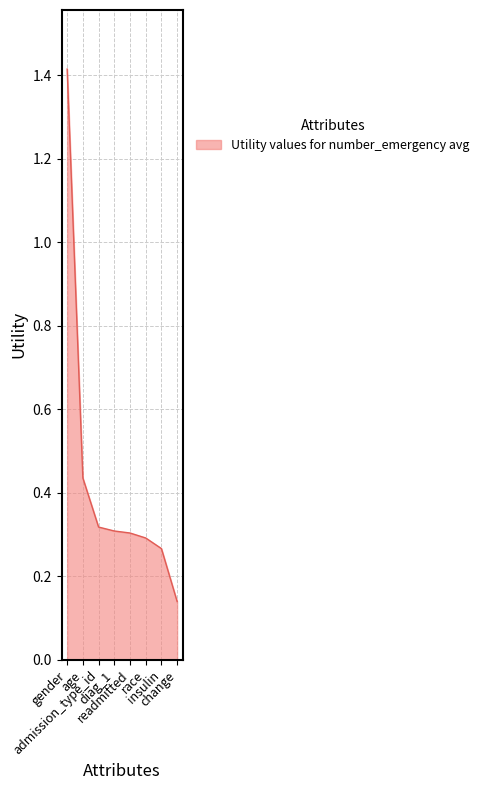

True or false: the data has more than 2 interior local peaks.

False